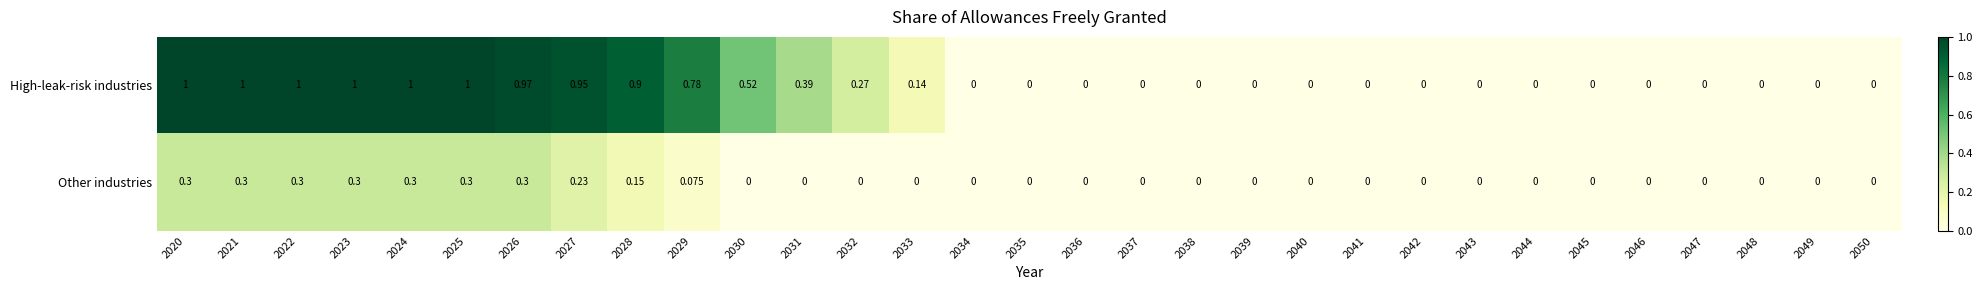

Which series has the widest spread of values?

High-leak-risk industries